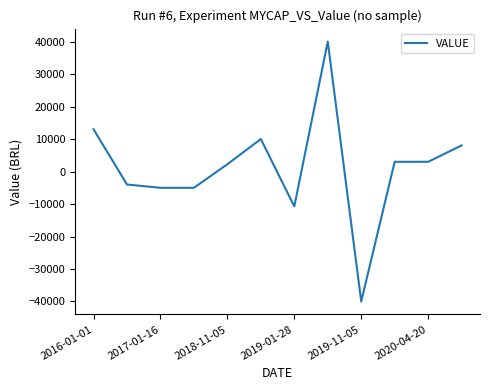

What is the difference between the maximum and minimum values?

79983.2